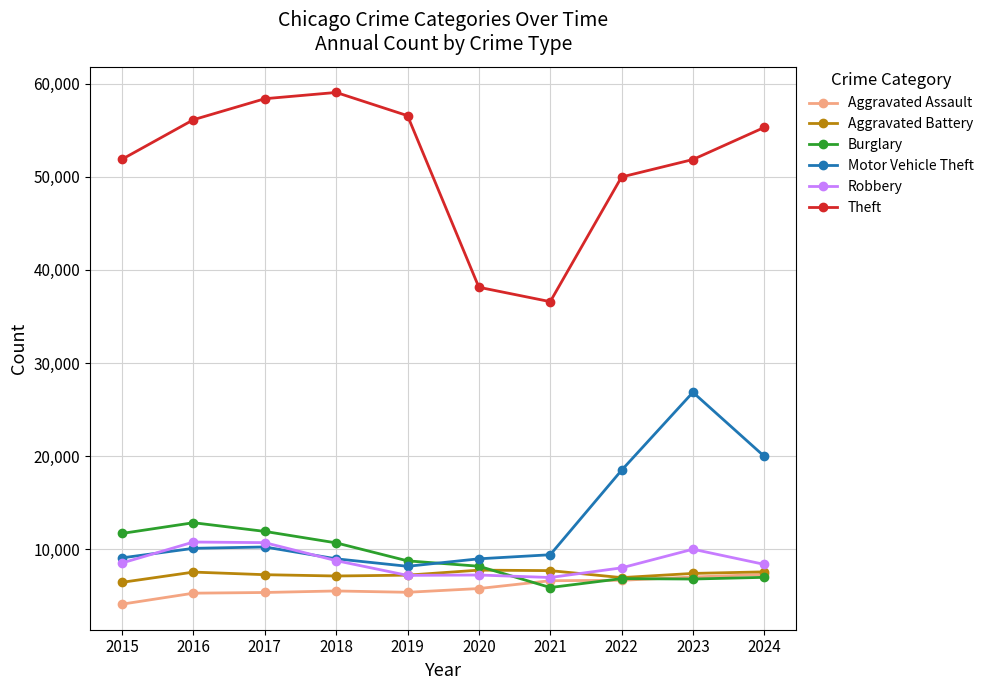

Which series has the largest range (max minus min)?

Theft